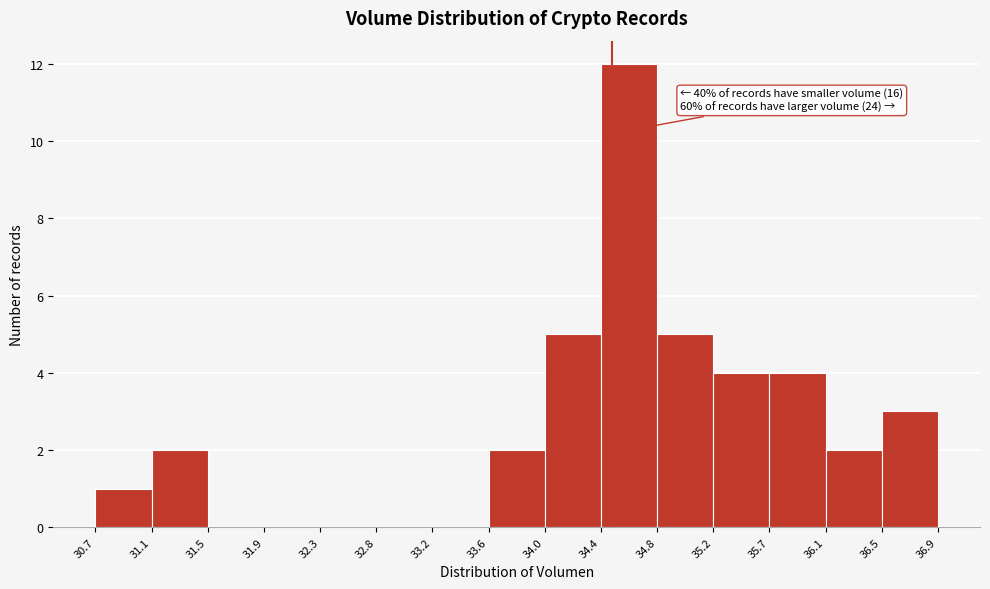

Which range on the x-axis has the tallest bar?

34.4 to 34.8